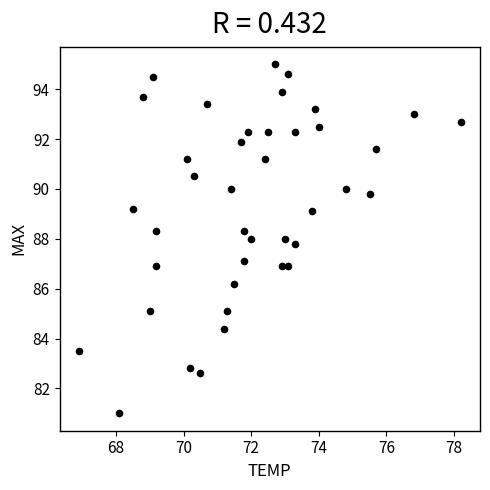

What is the range of Y values (max minus min)?

14.0